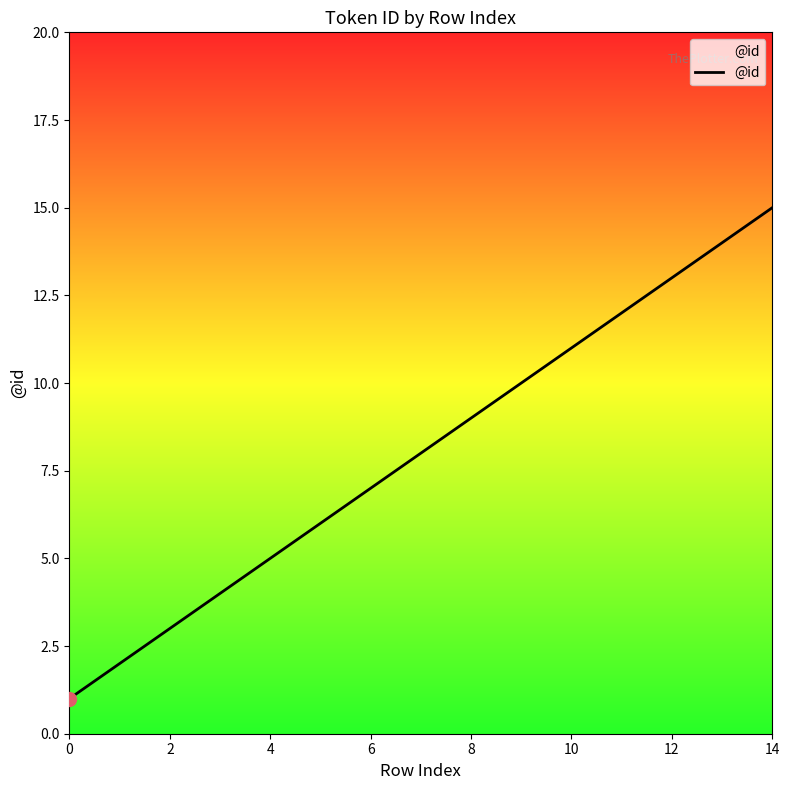

What is the greatest value displayed?

15